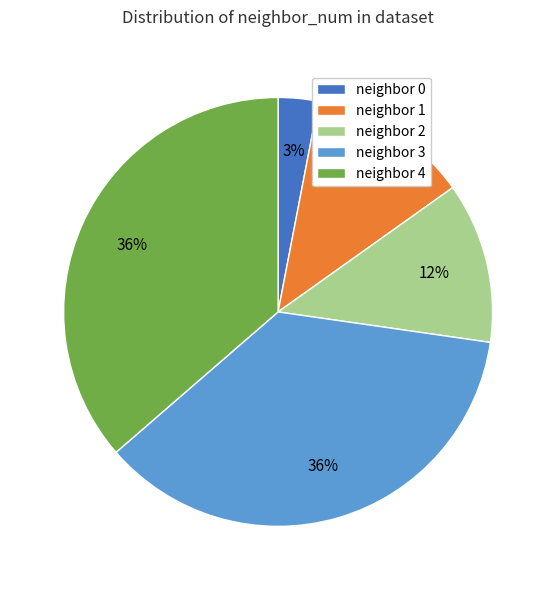

To the nearest percent, what percentage of the pie is neighbor 1?

12%